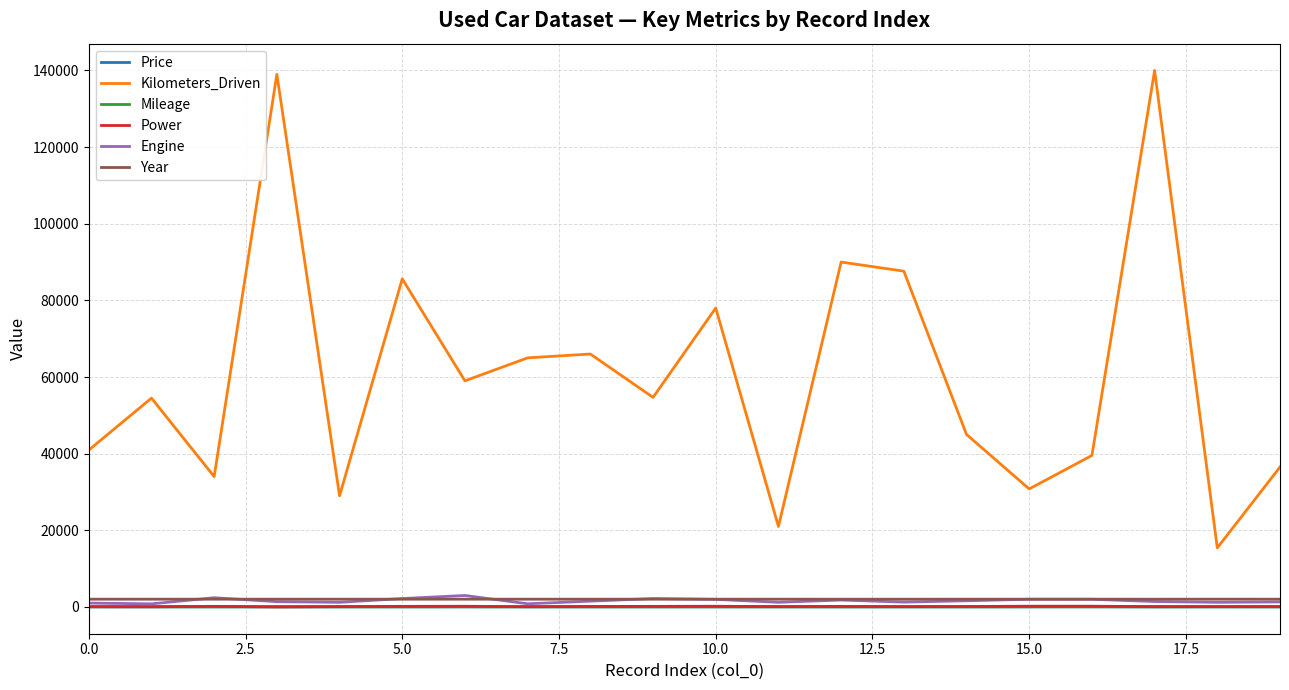

True or false: Year and Price cross at least once.

False